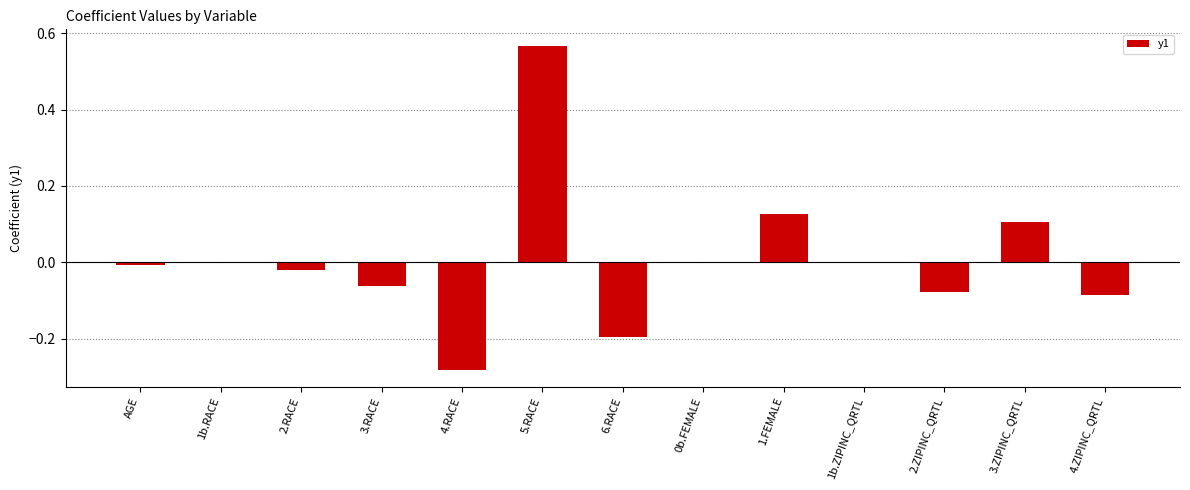

Between 2.RACE and 6.RACE, which is larger?

2.RACE